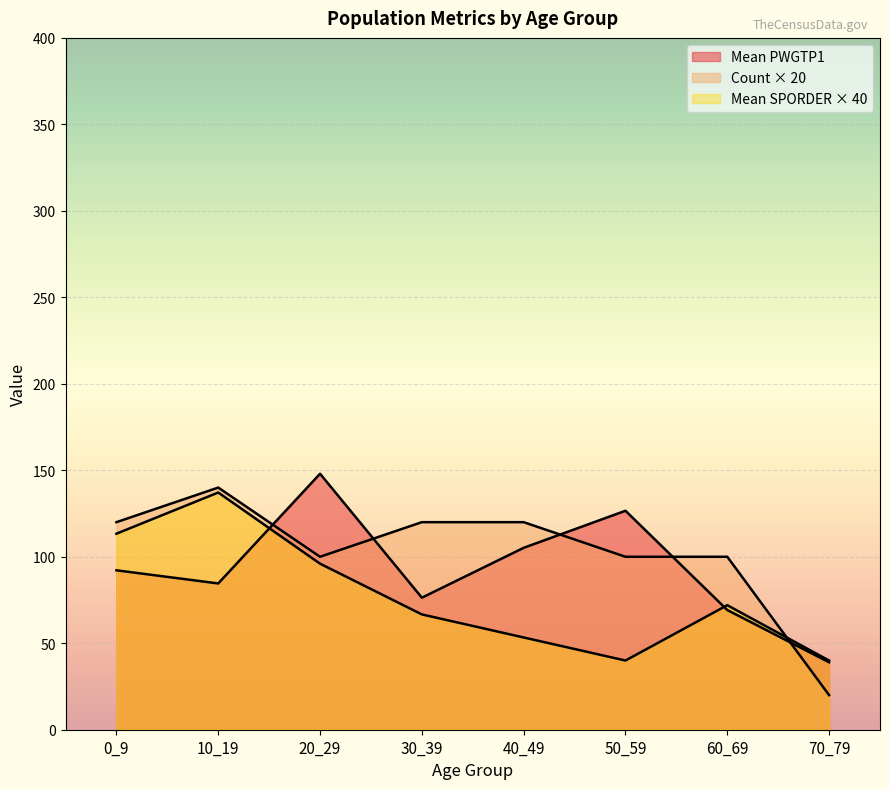

How many lines are shown in the chart?

3